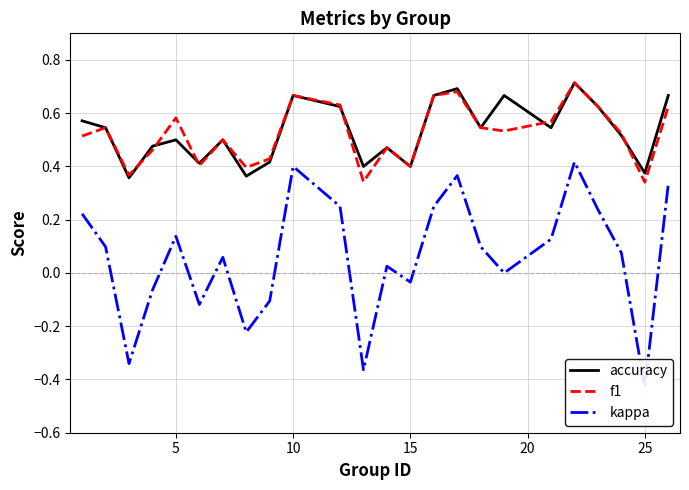

List the series in order of their peak value, highest first.

accuracy, f1, kappa